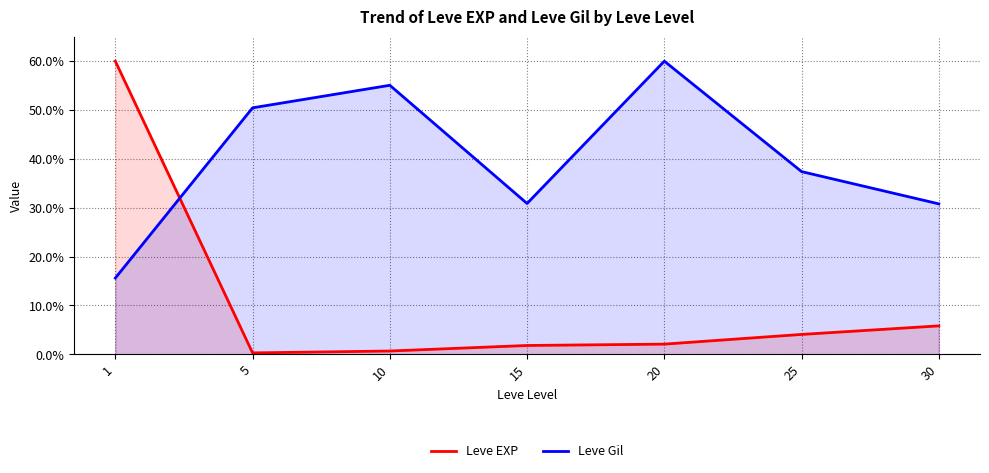

True or false: Leve Gil and Leve EXP intersect in this chart.

True